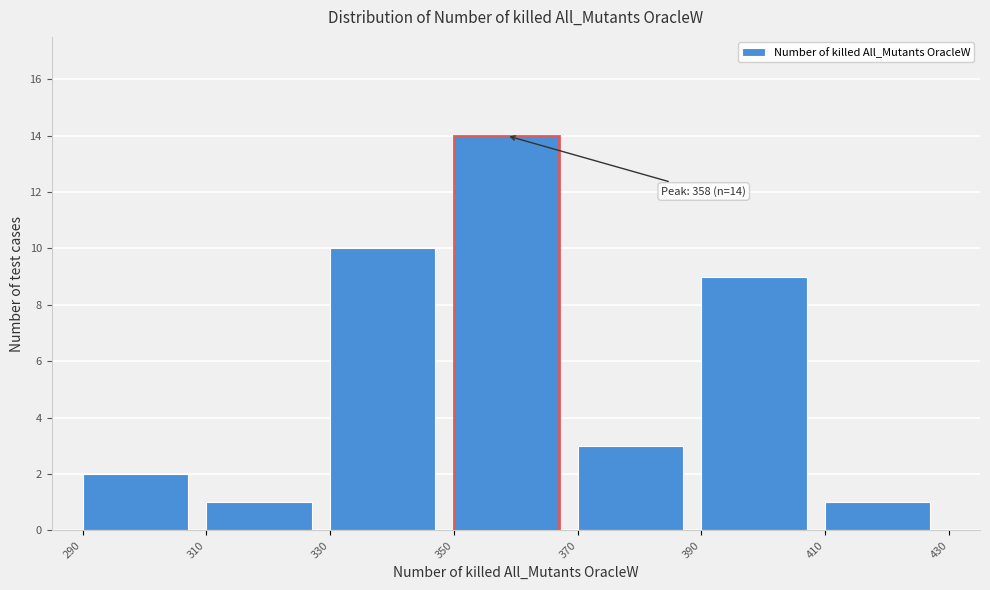

Over which range of the x-axis is the bar tallest?

350 to 370